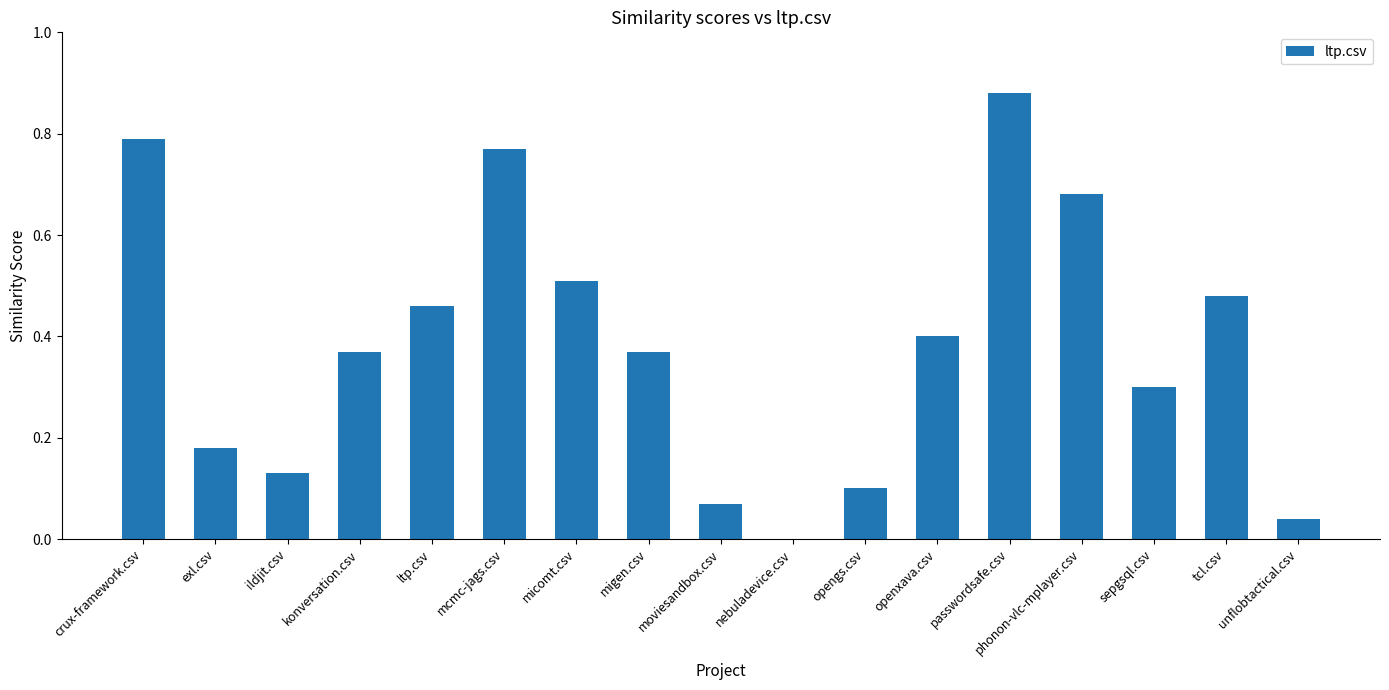

What is the sum of all values?

6.5